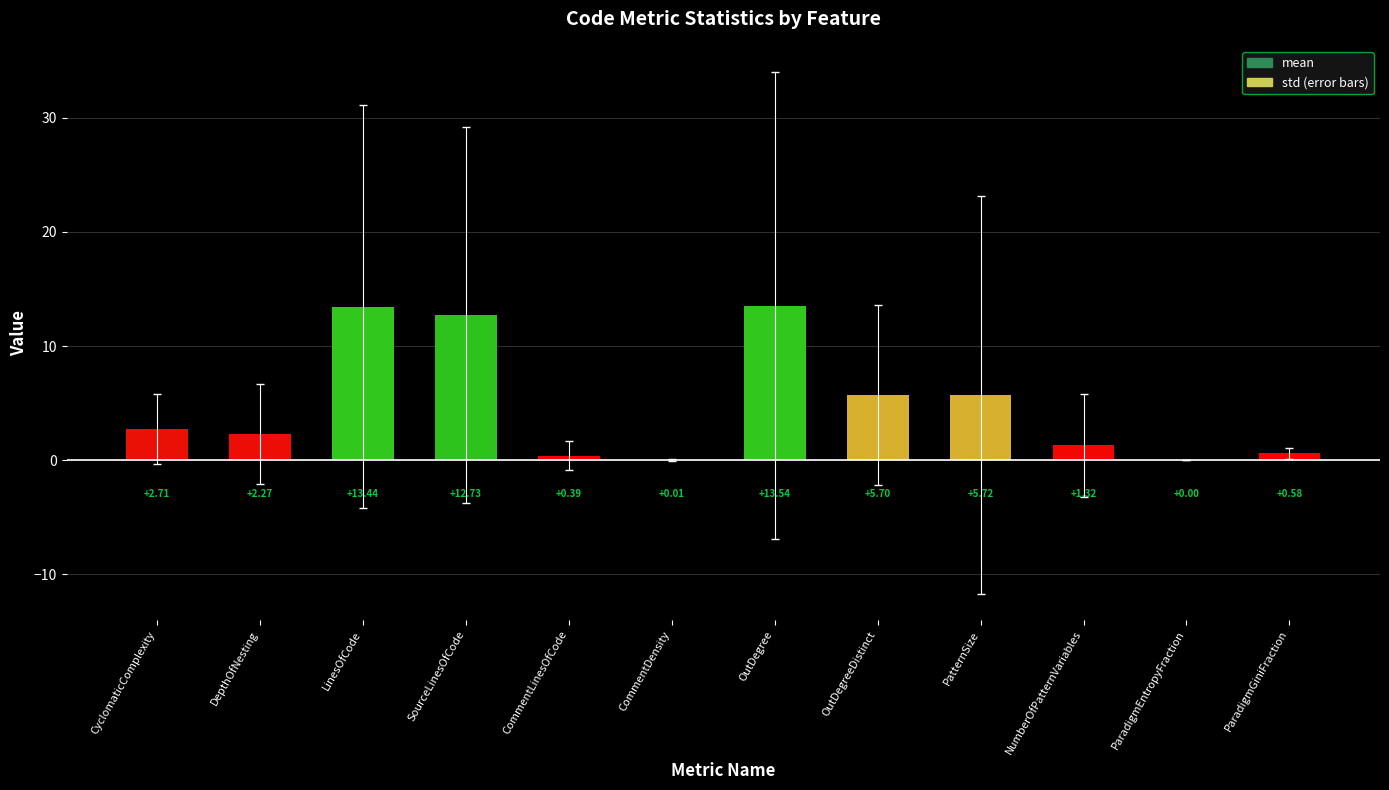

At which label is the value closest to 6?

PatternSize